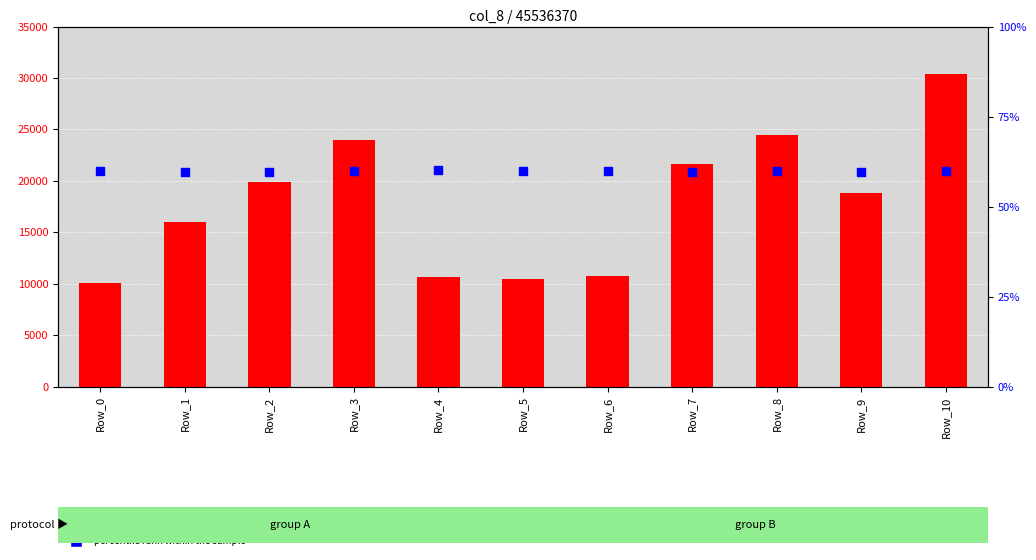

Which series contains the lowest Y value?

percentile rank within the sample